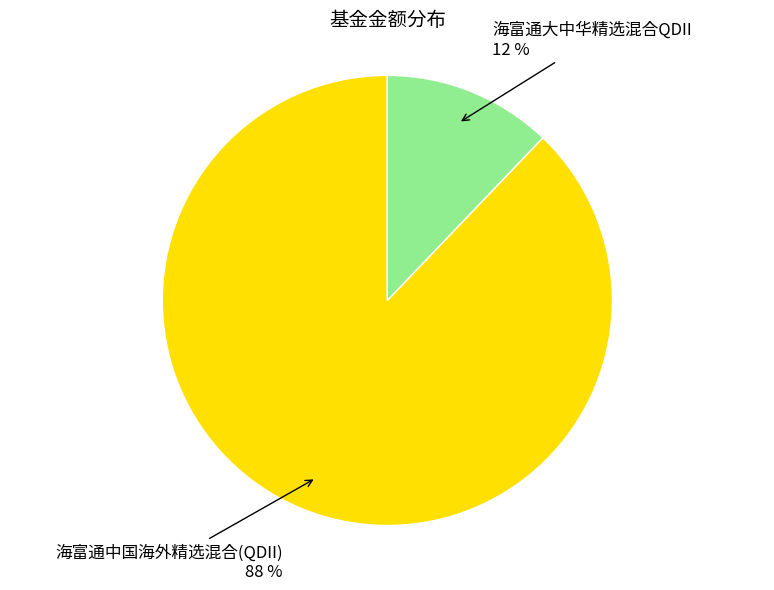

Rank the categories by value from lowest to highest.

海富通大中华精选混合QDII, 海富通中国海外精选混合(QDII)